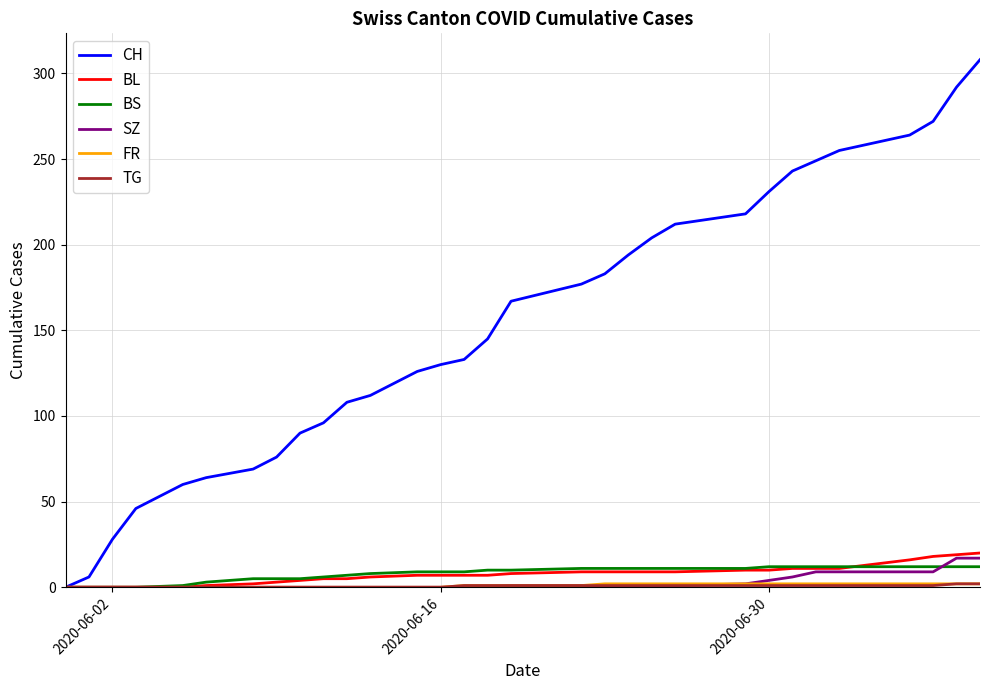

Which series ends up on top after the final intersection of BS and SZ?

SZ